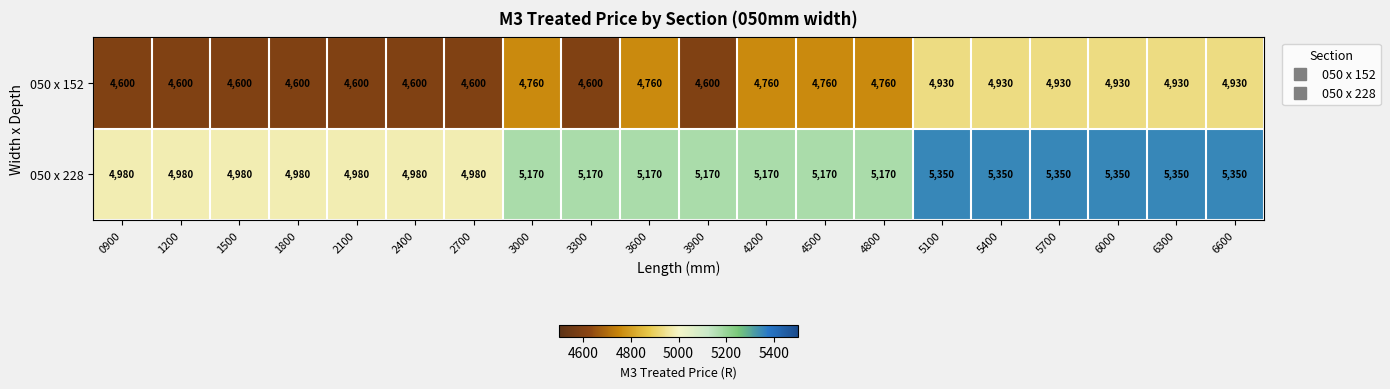

Which series has the largest total across all categories?

050 x 228